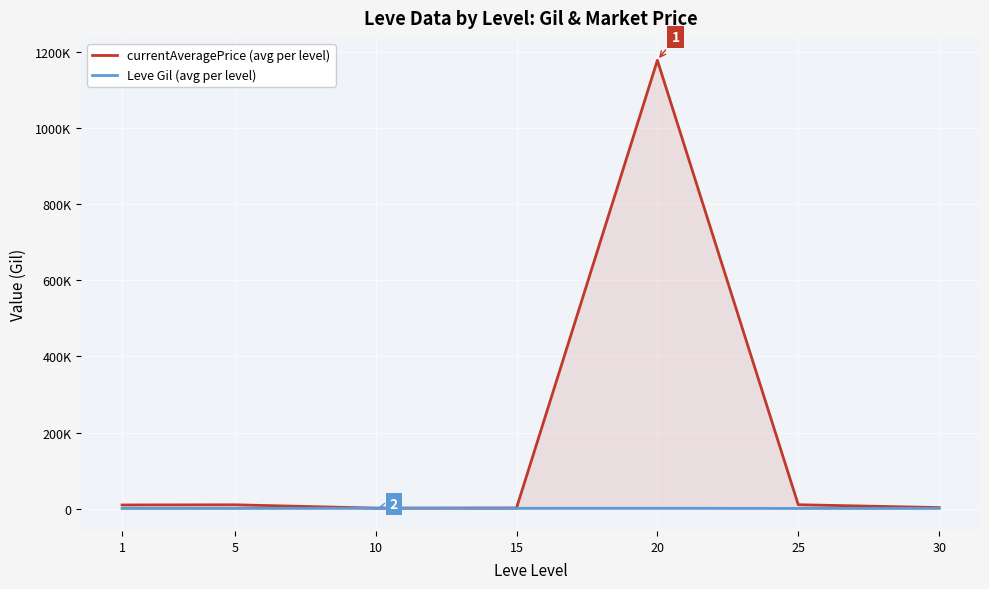

How many lines are shown in the chart?

2